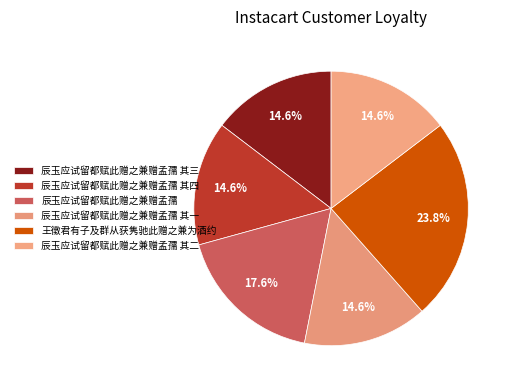

To the nearest percent, what is the combined percentage of 辰玉应试留都赋此赠之兼赠孟孺 and 王徵君有子及群从获隽驰此赠之兼为酒约?

41%